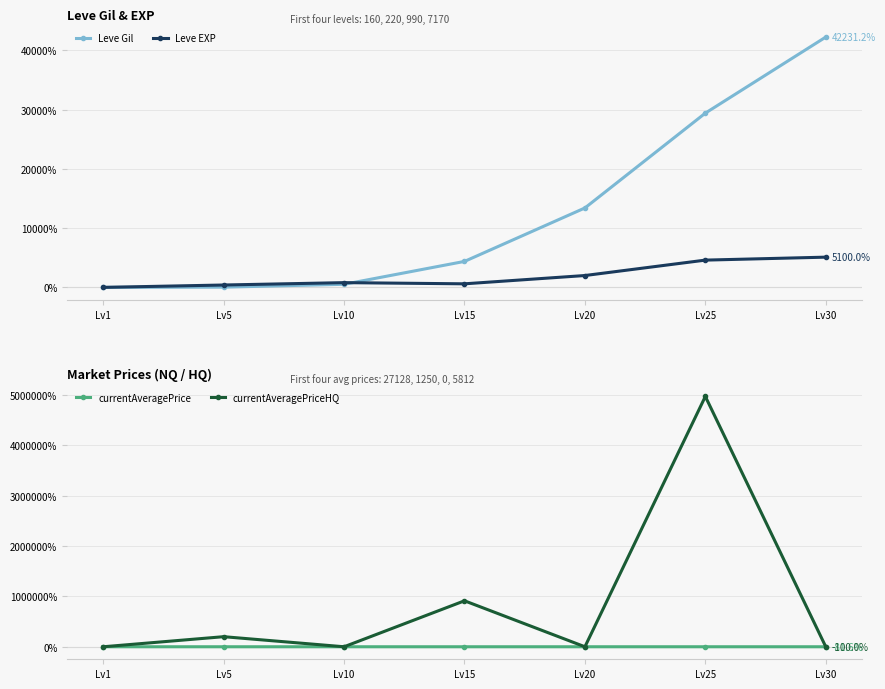

At which label is currentAveragePrice closest to -26?

Lv1